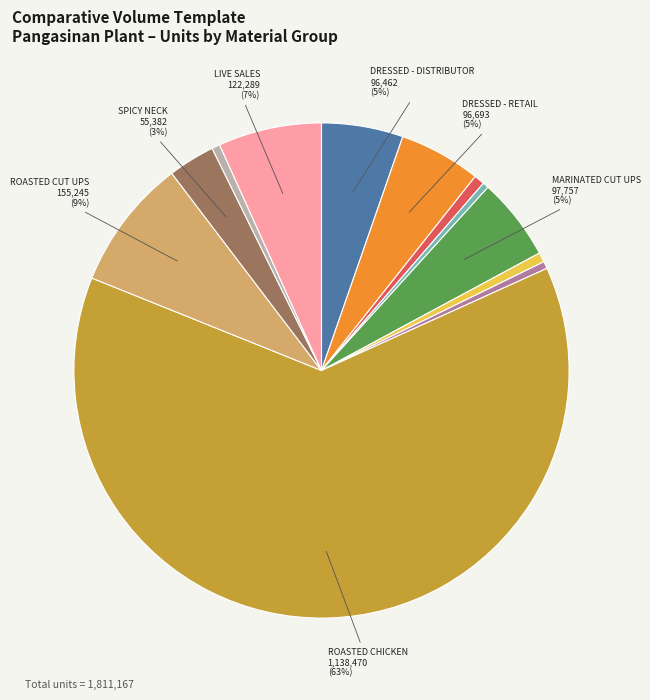

Is there a majority slice in this chart?

Yes